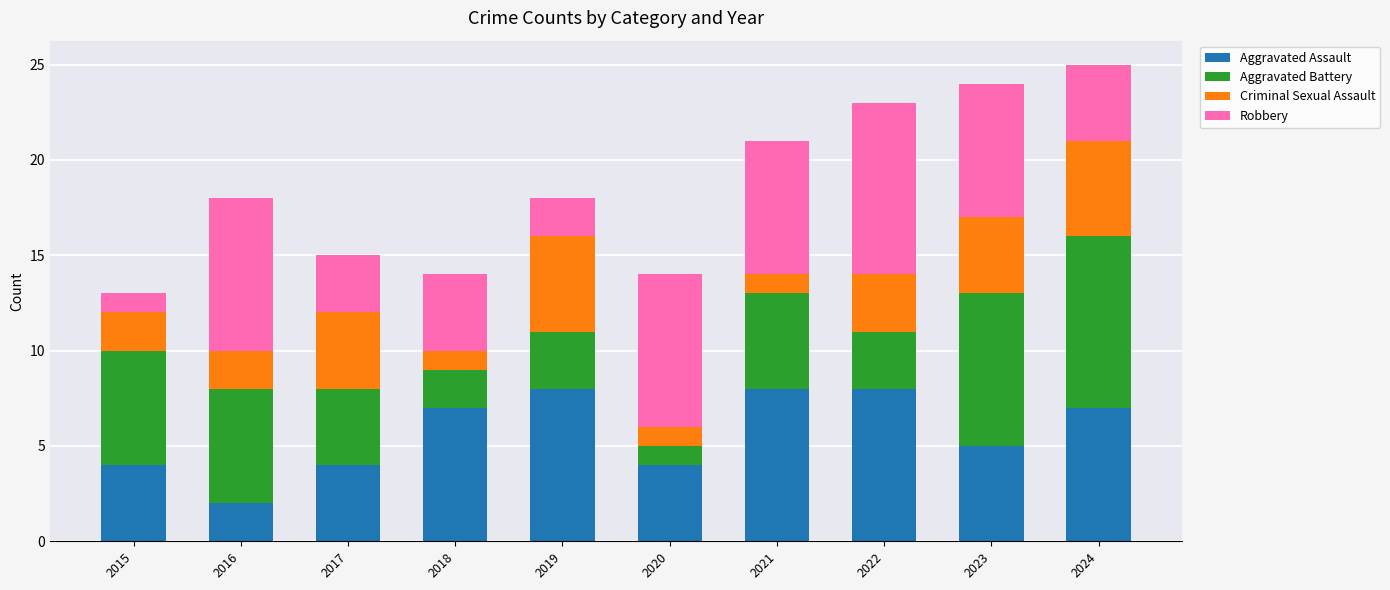

At which label does Aggravated Assault reach its minimum?

2016